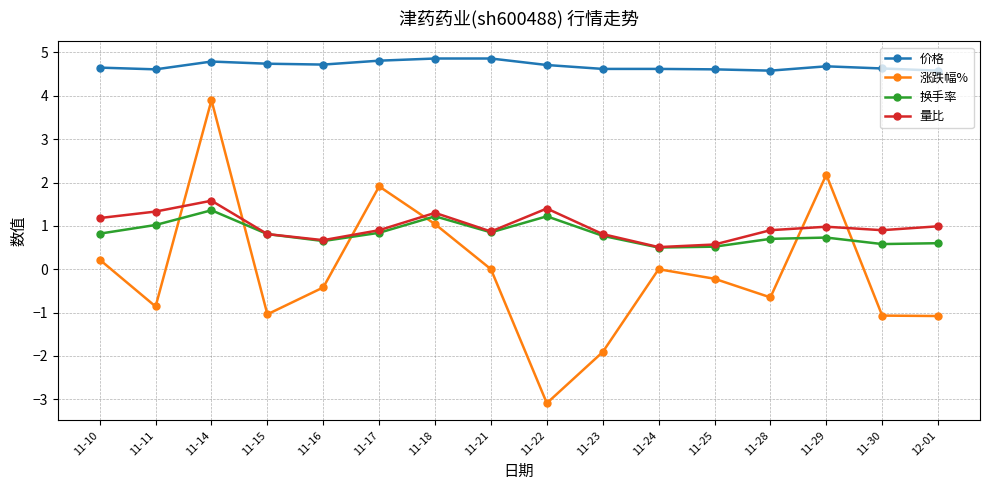

In 换手率, how many points are higher than both neighbors (excluding endpoints)?

4